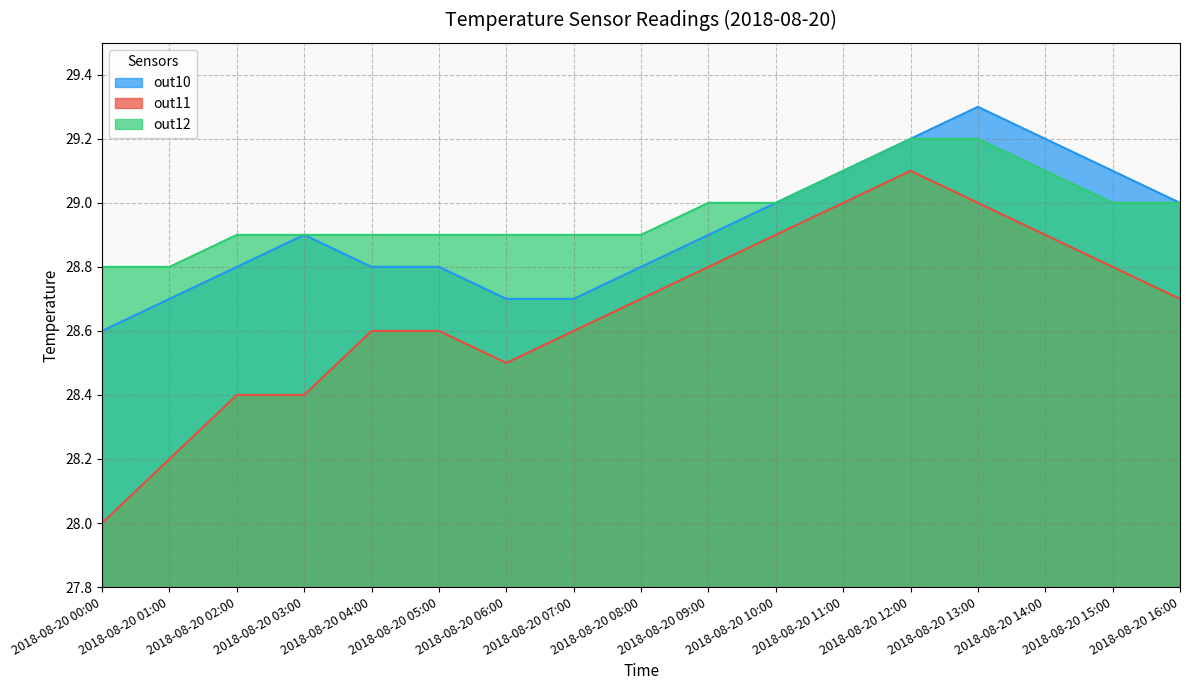

What is the approximate value of out10 at 2018-08-20 12:00?

29.2